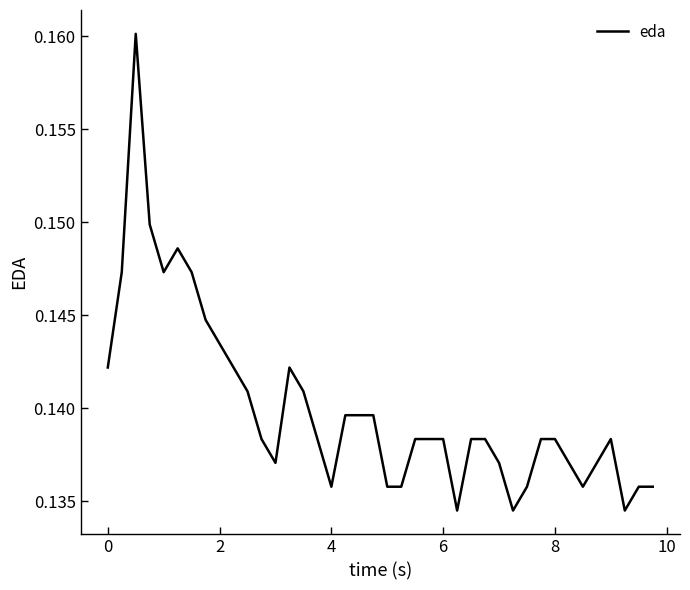

Reading right to left, extract all data points from this chart.

0.1	0.1	0.1	0.1	0.1	0.1	0.1	0.1	0.1	0.1	0.1	0.1	0.1	0.1	0.1	0.1	0.1	0.1	0.1	0.1	0.1	0.1	0.1	0.1	0.1	0.1	0.1	0.1	0.1	0.1	0.1	0.1	0.1	0.1	0.1	0.1	0.1	0.2	0.1	0.1